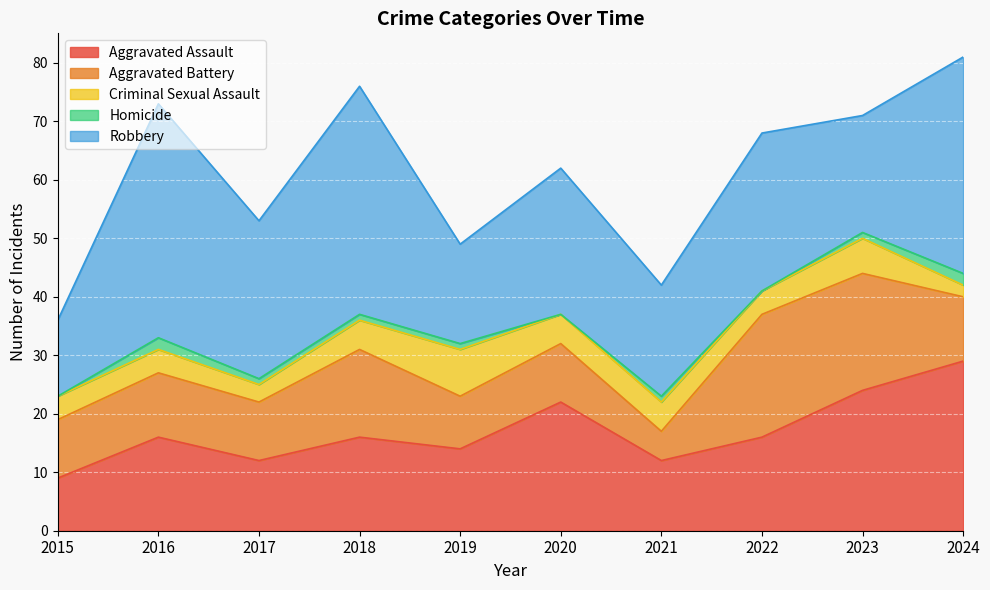

What is the greatest value displayed?

40